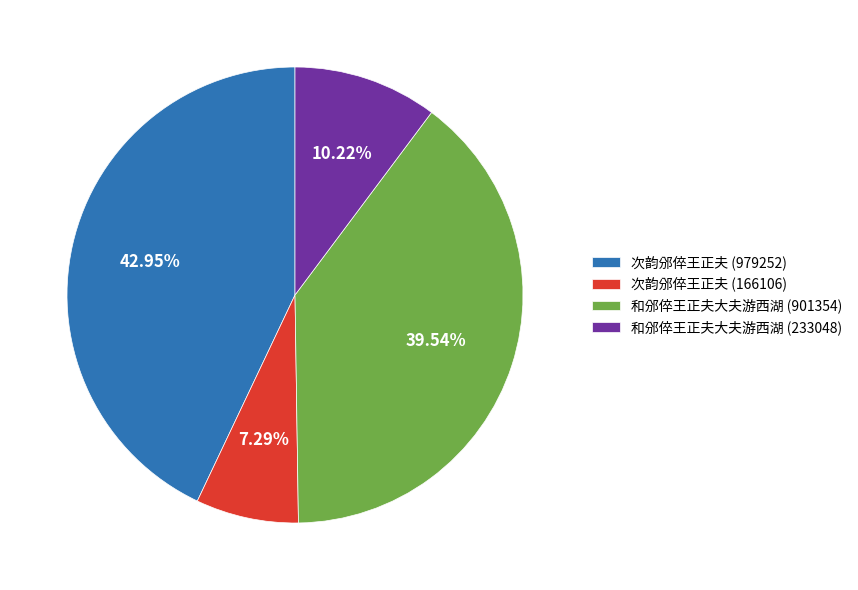

To the nearest percent, what portion does 次韵邠倅王正夫 (166106) represent?

7%